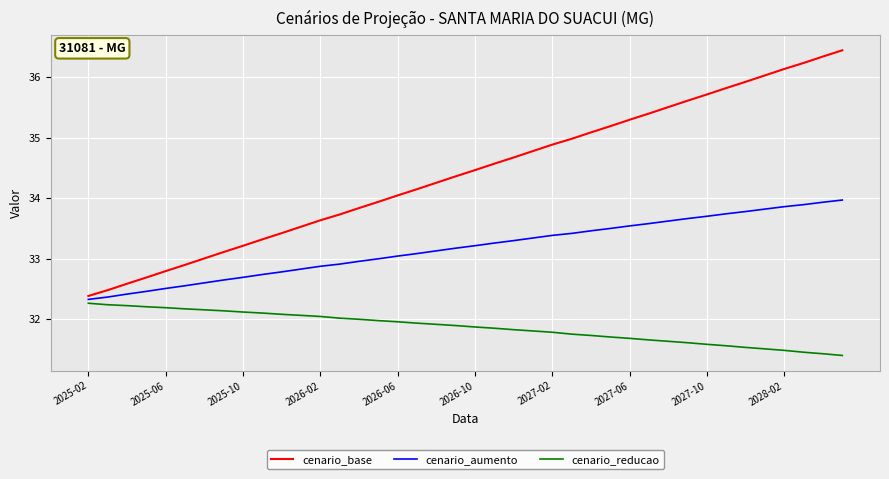

True or false: cenario_reducao and cenario_base cross at least once.

False